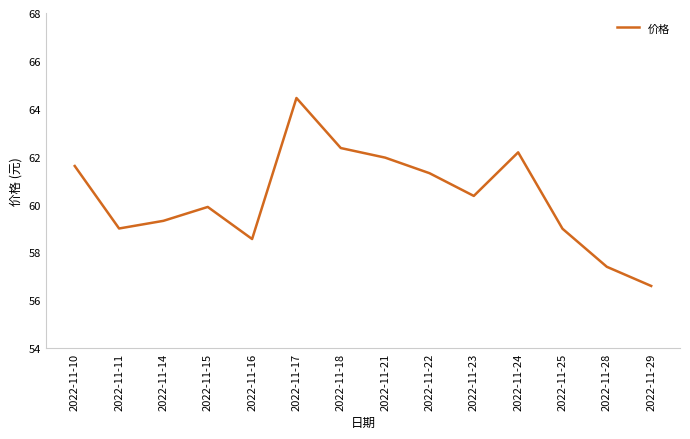

True or false: the data shows 58.6 at 2022-11-16.

True